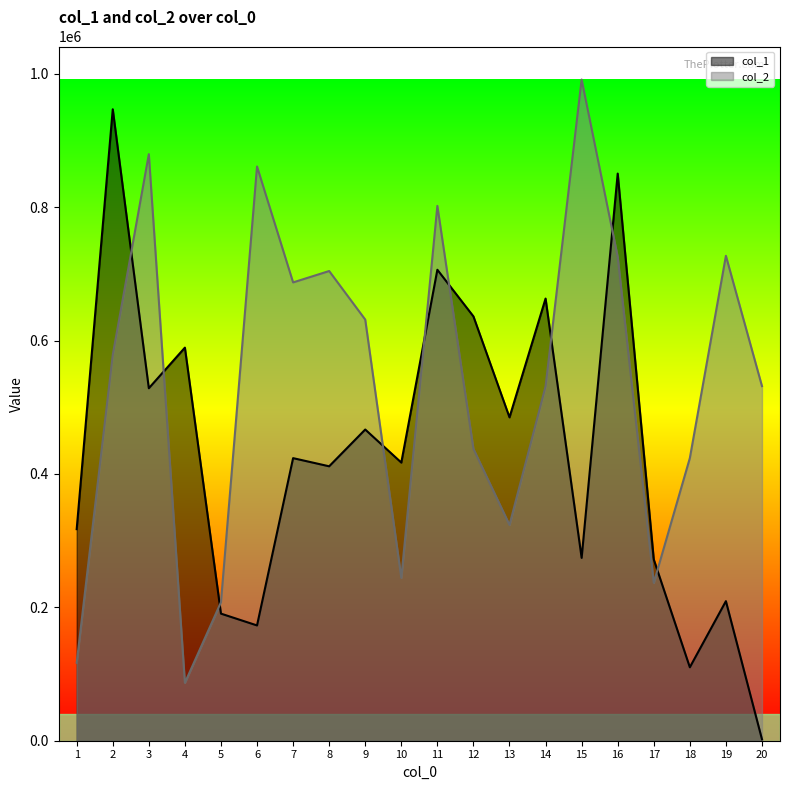

What is the value of the col_1 point at the 20th from the left?

2156